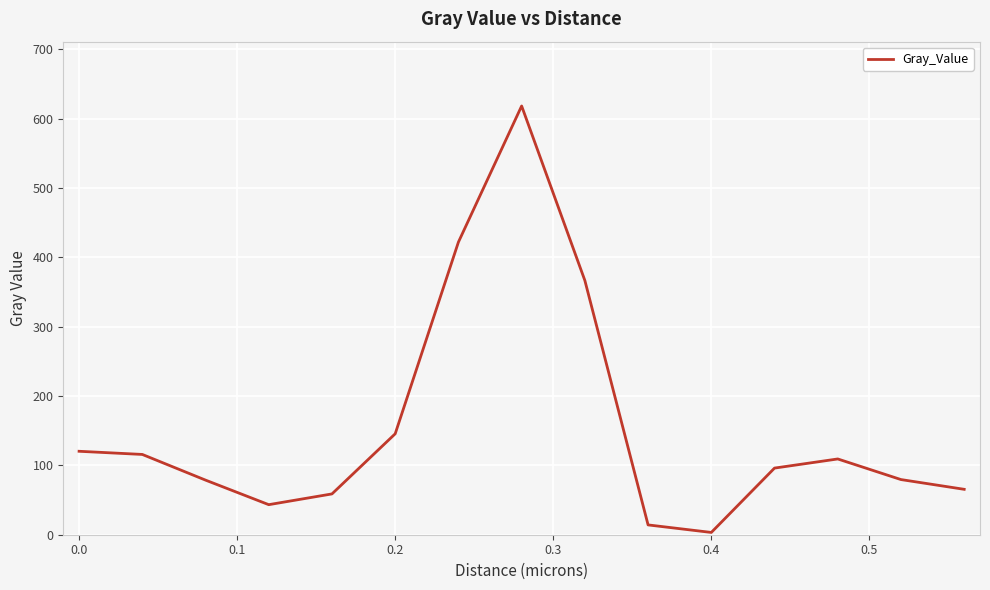

What is the greatest value displayed?

618.1